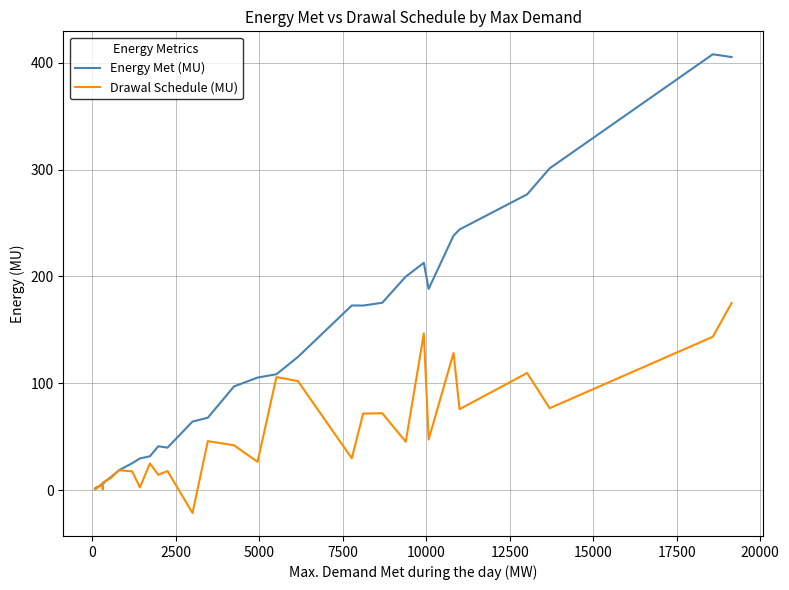

Rank the series by their average value, from highest to lowest.

Energy Met (MU), Drawal Schedule (MU)